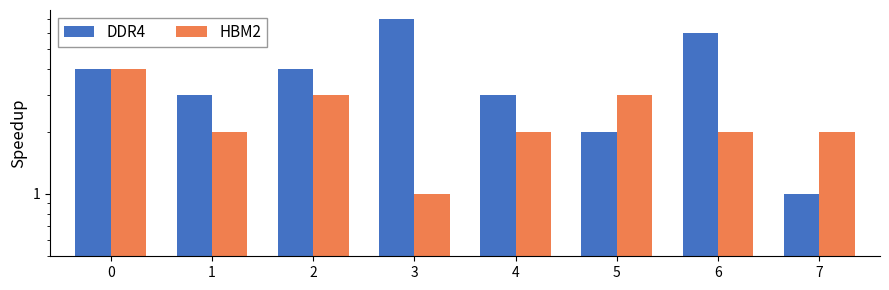

Is the value of HBM2 at 3 greater than the value of DDR4 at 1?

No